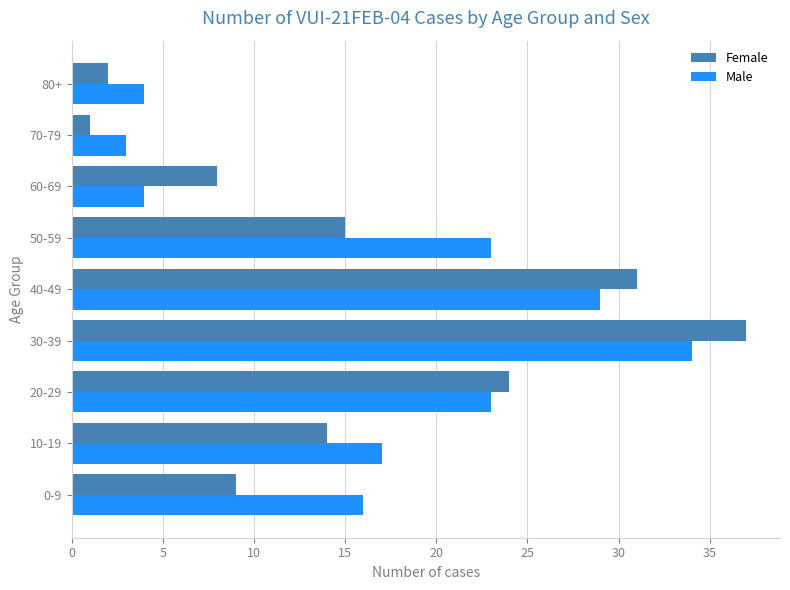

Is the value of Male at 20-29 greater than the value of Female at 40-49?

No